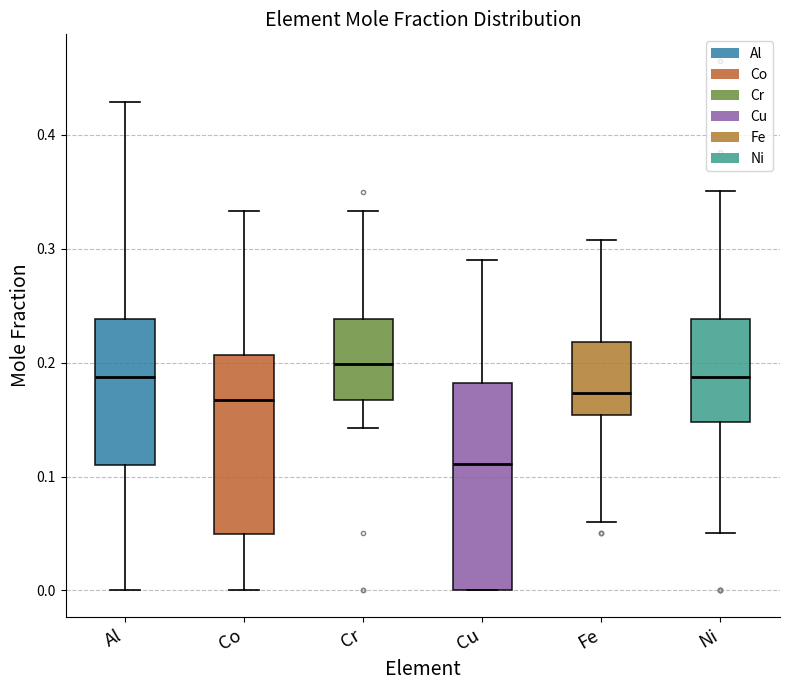

Reading left to right, read every box against the y-axis: the position of its median line, the range the box covers, and the ends of its whiskers. The values are not printed on the chart, so give them approximately, as read against the axis.

Al: median 0.19, box 0.11 to 0.24, whiskers 0.00 to 0.43
Co: median 0.17, box 0.05 to 0.21, whiskers 0.00 to 0.33
Cr: median 0.20, box 0.17 to 0.24, whiskers 0.14 to 0.33
Cu: median 0.11, box 0.00 to 0.18, whiskers 0.00 to 0.29
Fe: median 0.17, box 0.15 to 0.22, whiskers 0.06 to 0.31
Ni: median 0.19, box 0.15 to 0.24, whiskers 0.05 to 0.35